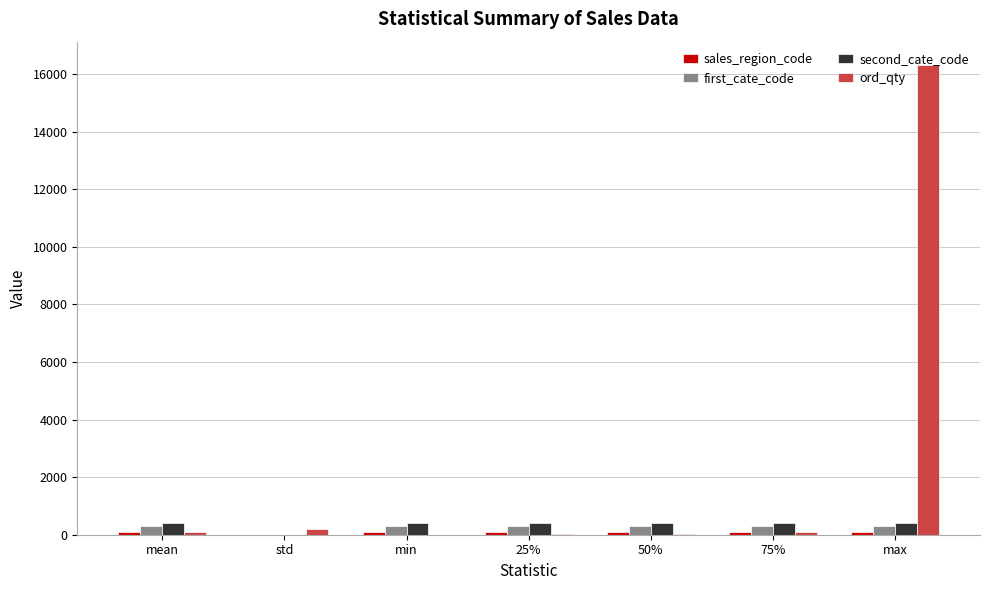

What is the sum of the second_cate_code values at std and max?

415.1